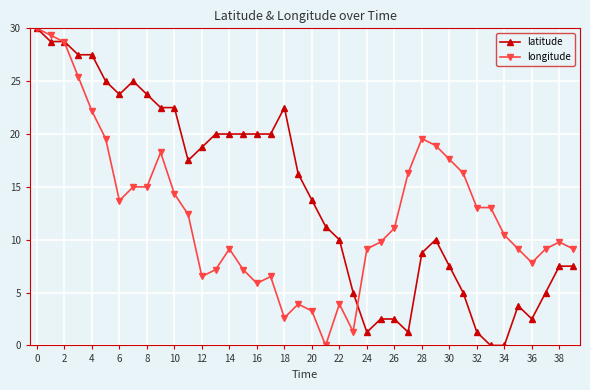

List the series in order of their overall mean, lowest first.

longitude, latitude